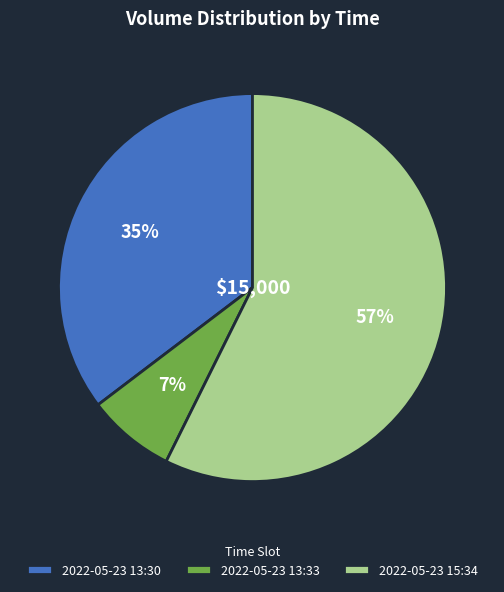

To the nearest percent, what percentage of the pie is 2022-05-23 13:30?

35%